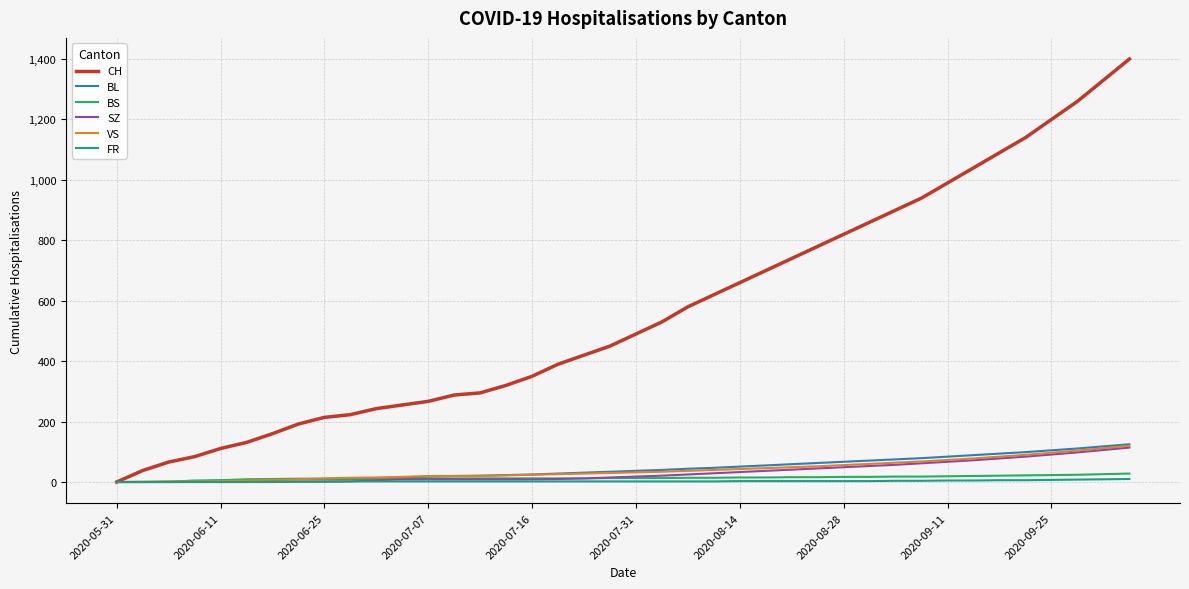

What is the maximum value for CH?

1400